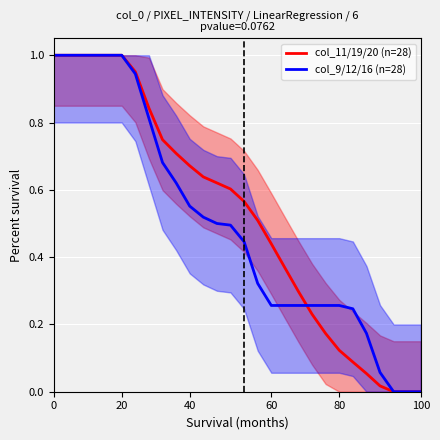

Is it true that col_9/12/16 (n=28) equals 1.0 at 20?

True